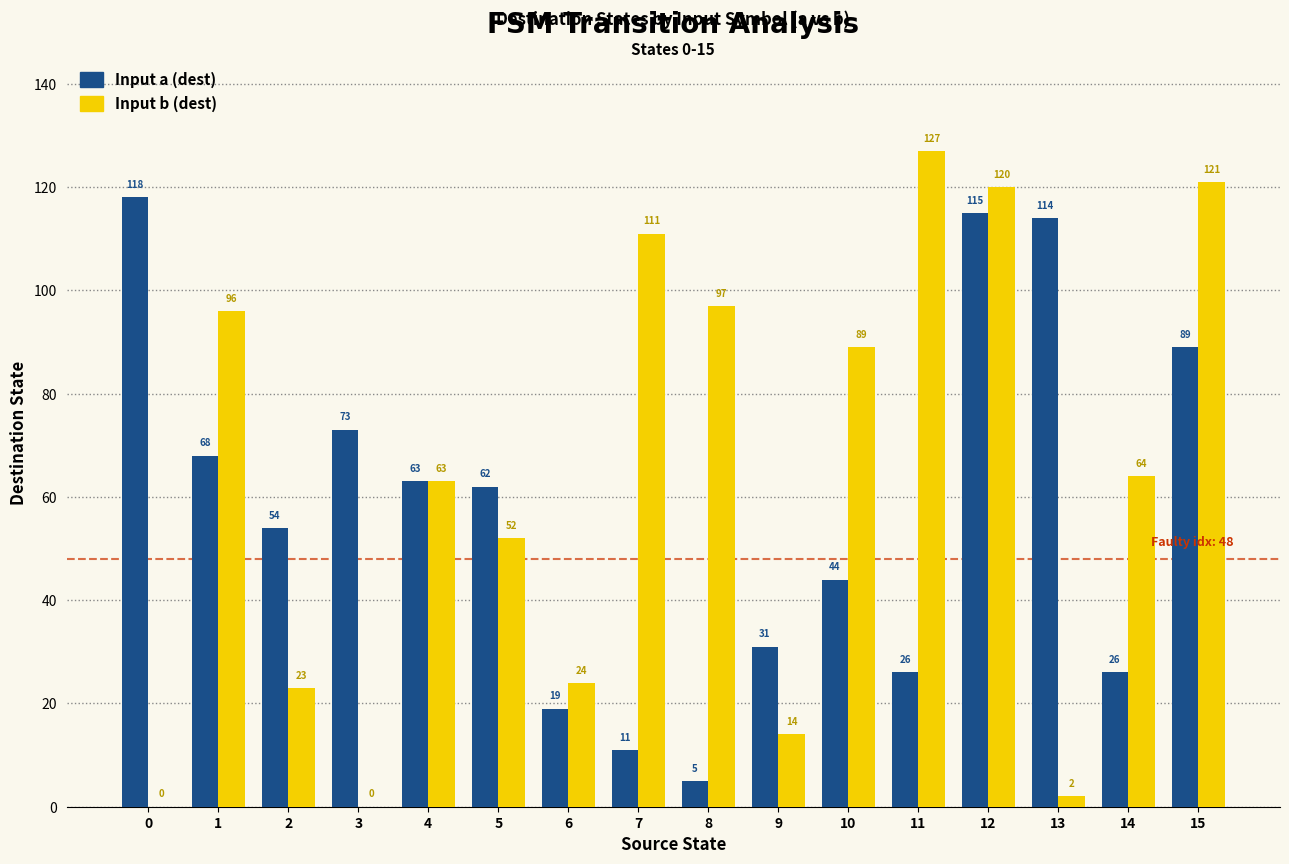

At which category is the sum across all series the highest?

12